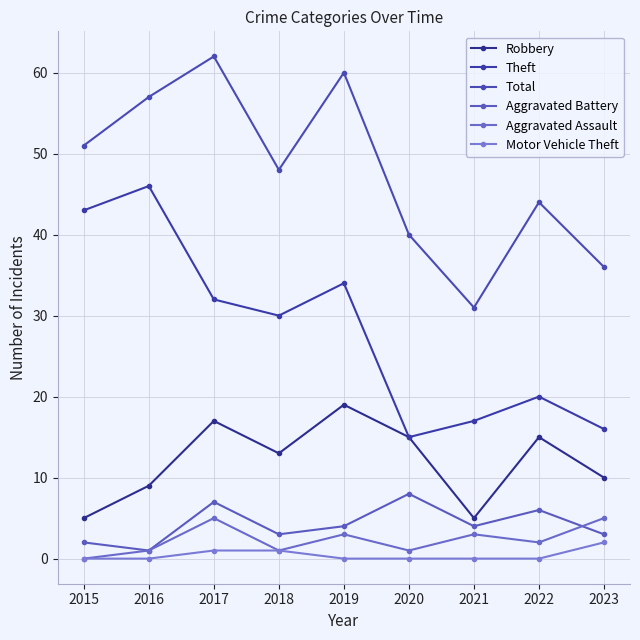

In Theft, how many points are lower than both neighbors (excluding endpoints)?

2